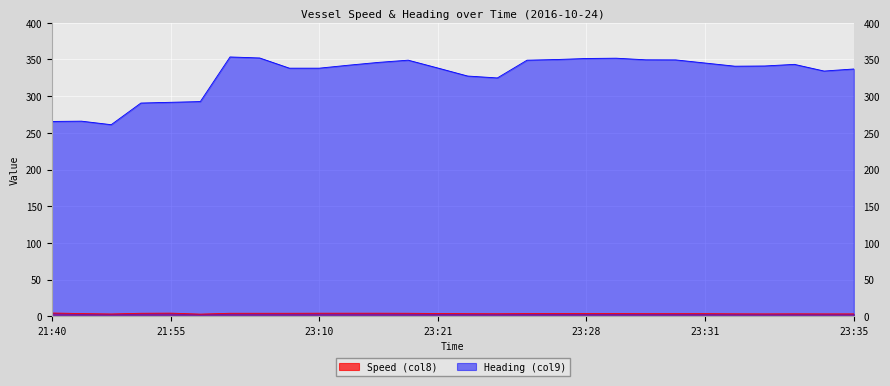

How many values in the Heading (col9) series are below 341?

14